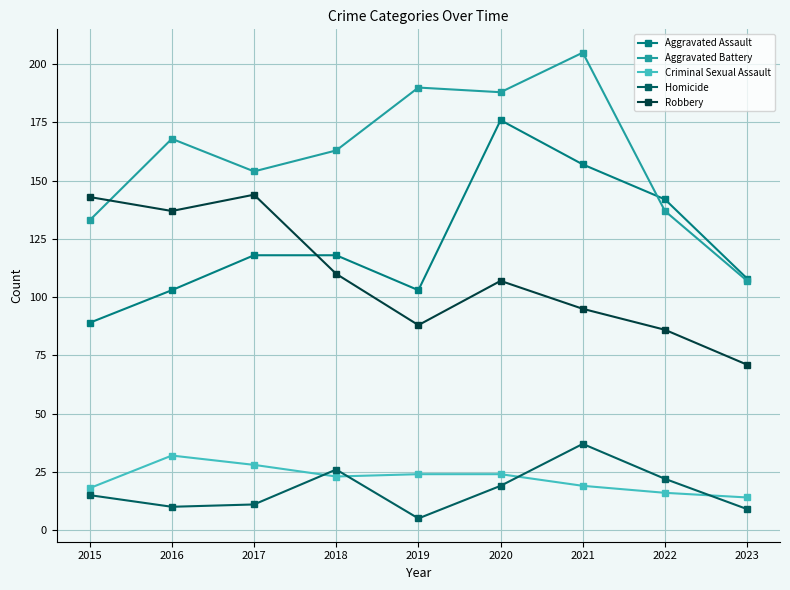

Is it true that Aggravated Assault equals 118 at 2018?

True